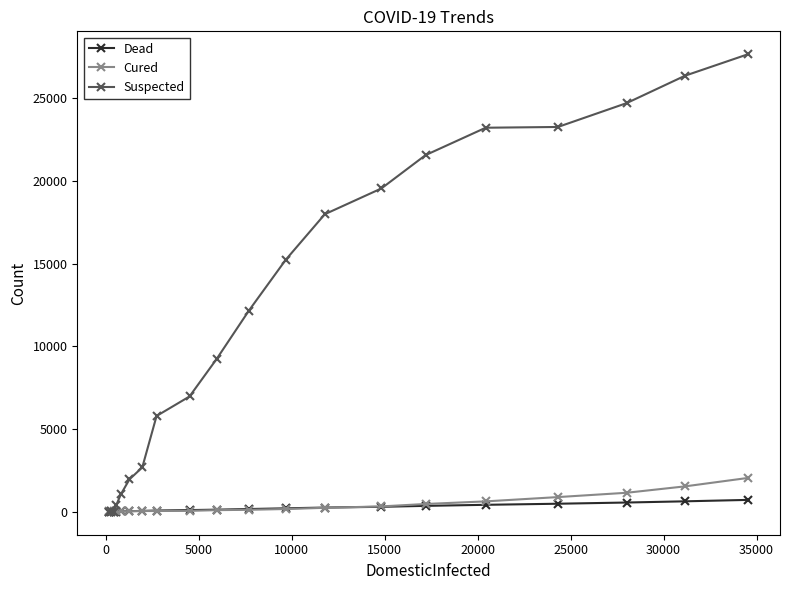

What are all the series names shown in the legend?

Dead, Cured, Suspected